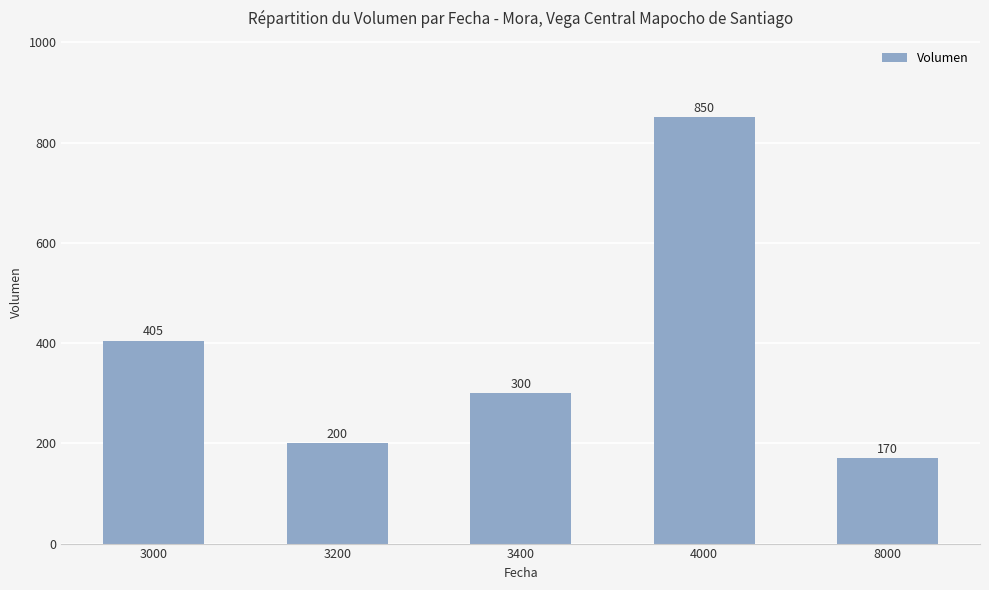

Reading left to right, extract all data points from this chart.

405	200	300	850	170